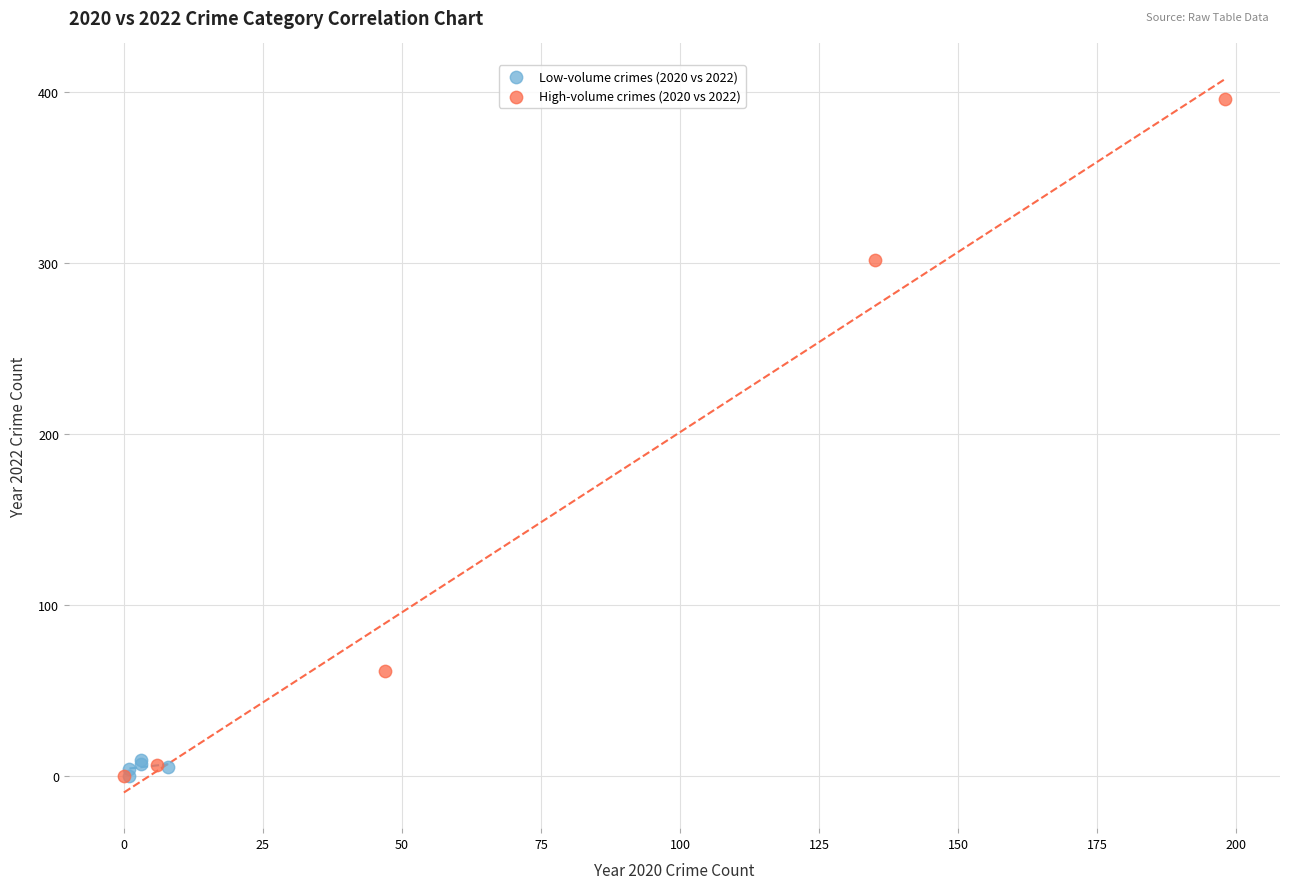

Which series has the widest spread of Y values?

High-volume crimes (2020 vs 2022)